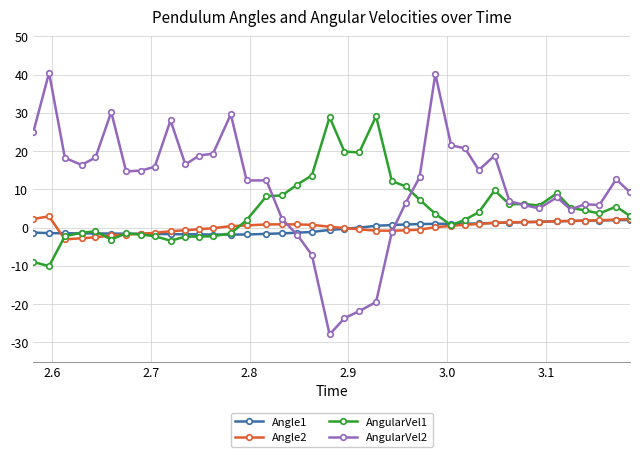

Which series has the largest range (max minus min)?

AngularVel2